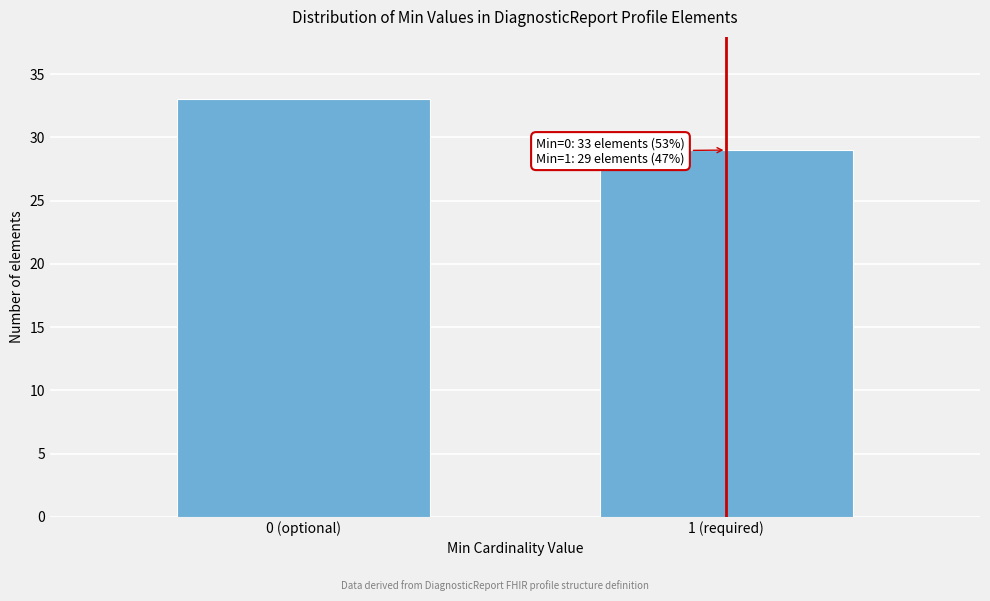

Reading left to right, extract all data points from this chart.

33	29